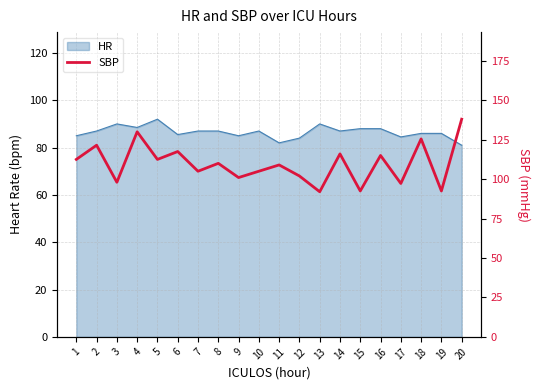

Reading left to right, what are all the values shown in this chart?

1=112.5	2=121.5	3=98.0	4=130.0	5=112.5	6=117.5	7=105.0	8=110.0	9=101.0	10=105.0	11=109.0	12=102.0	13=92.0	14=116.0	15=92.5	16=115.0	17=97.2	18=125.5	19=92.5	20=138.0